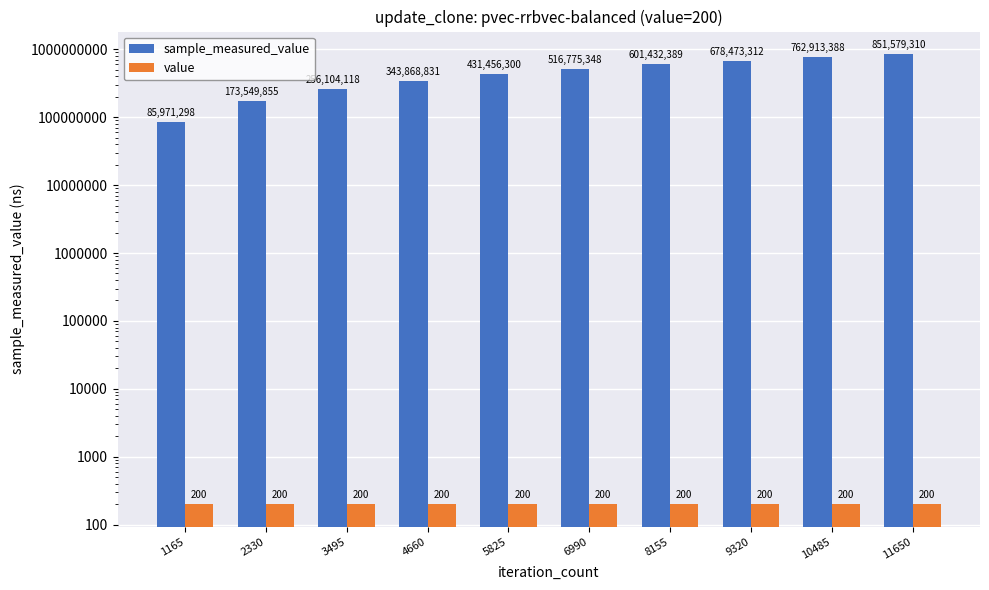

What is the value of the value bar at the 6th from the left?

200